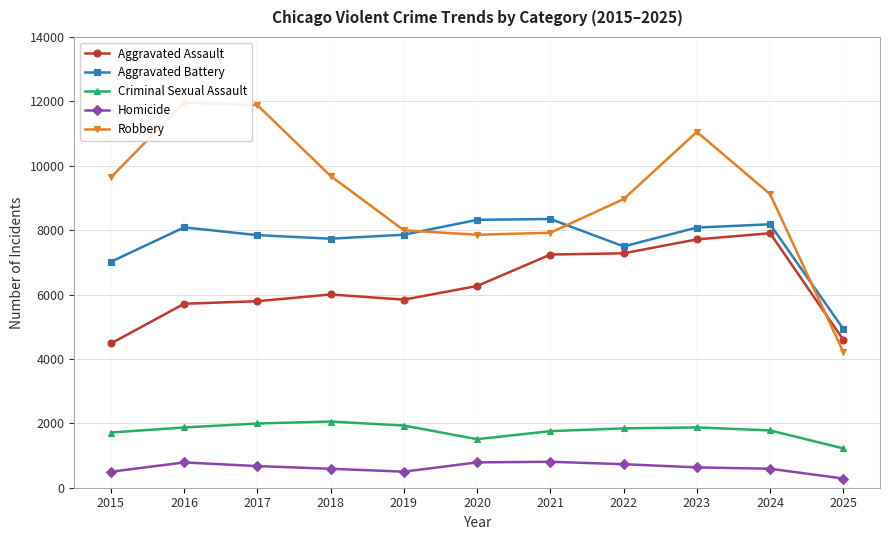

Between 2022 and 2017, which is larger?

2022